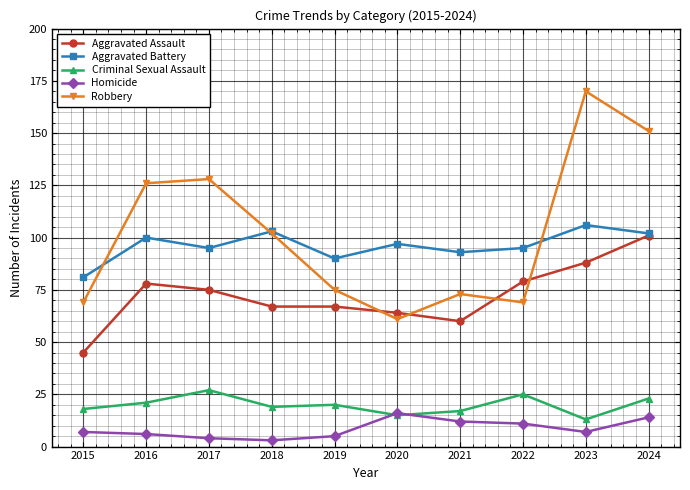

What is the maximum value shown in the chart?

170